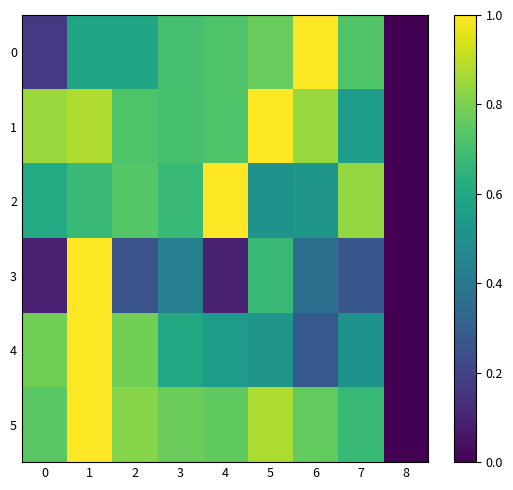

Which series changed the most between 1 and 2?

3